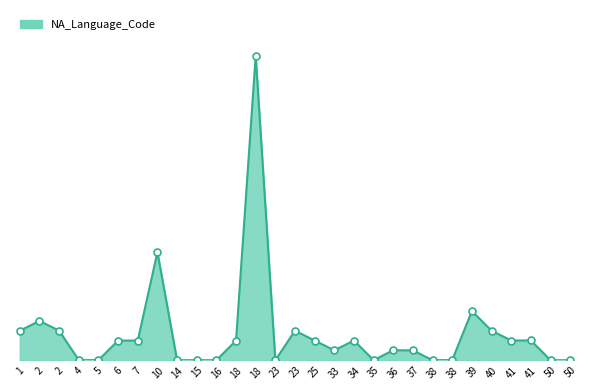

True or false: the data shows 2205 at 39.

False